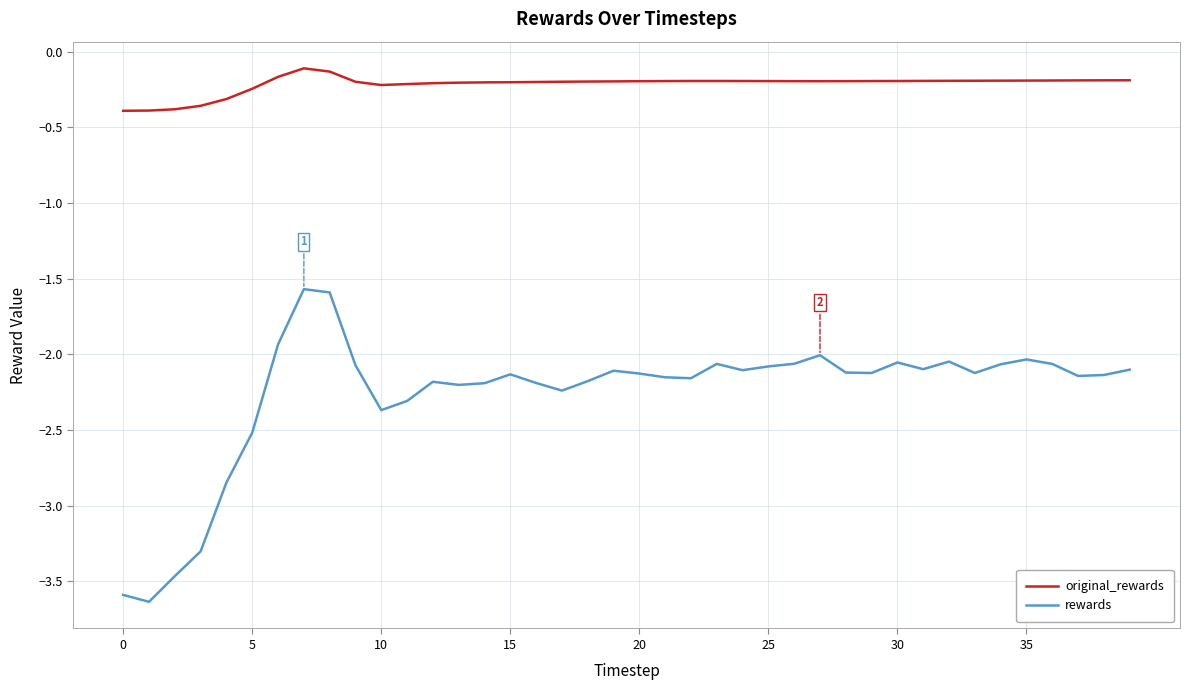

What are all the series names shown in the legend?

original_rewards, rewards